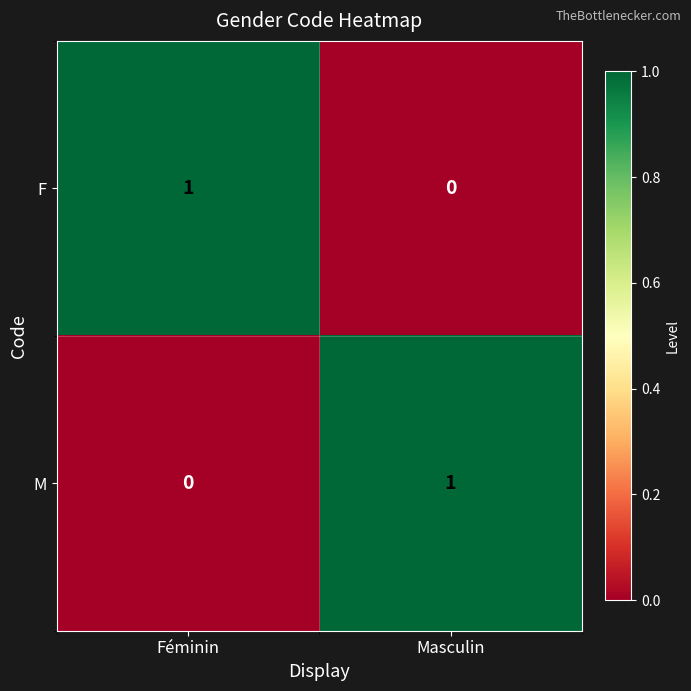

At which label does F reach its peak?

Féminin